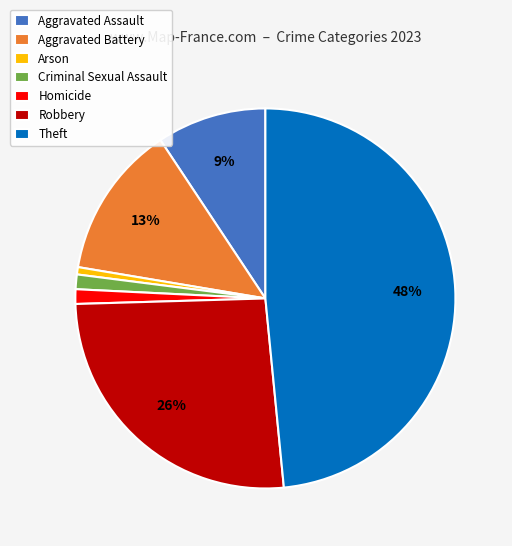

To the nearest percent, what is the combined percentage of Arson and Aggravated Battery?

14%